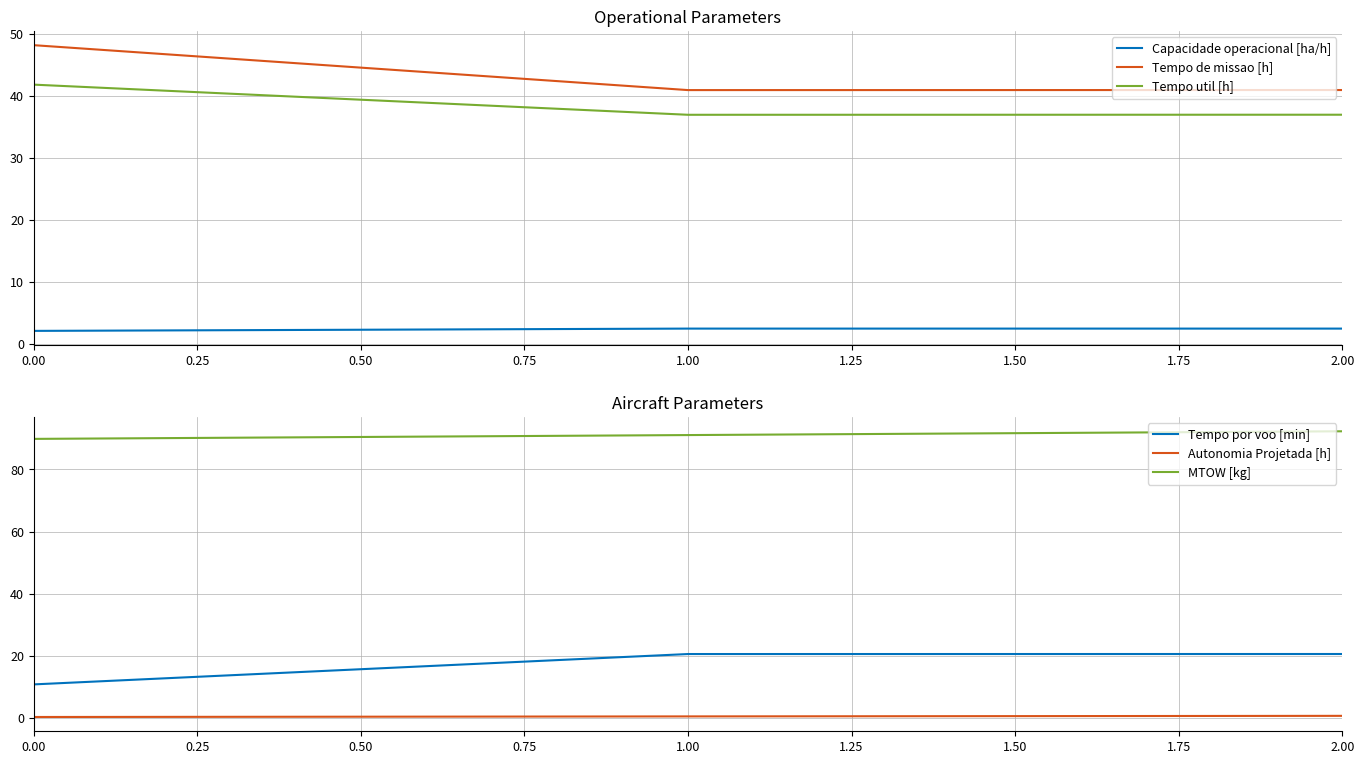

Is it true that Tempo util [h] equals 63.0 at 0.00?

False